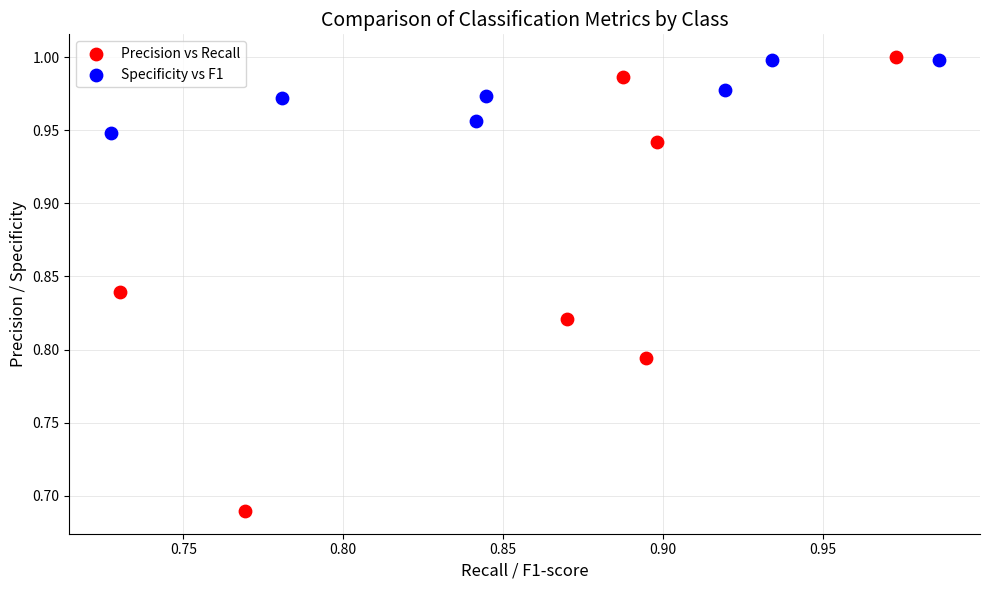

Which series contains the lowest Y value?

Precision vs Recall